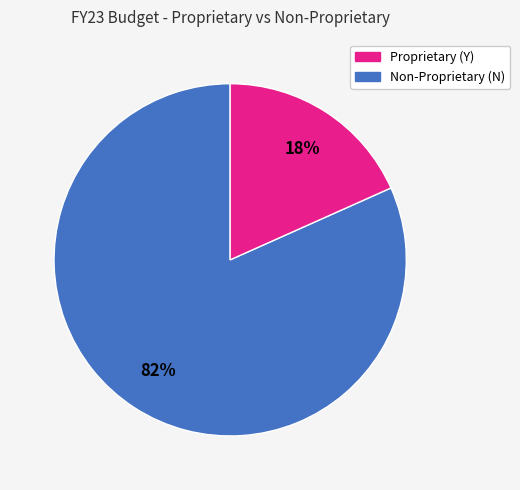

How many slices are in this pie chart?

2